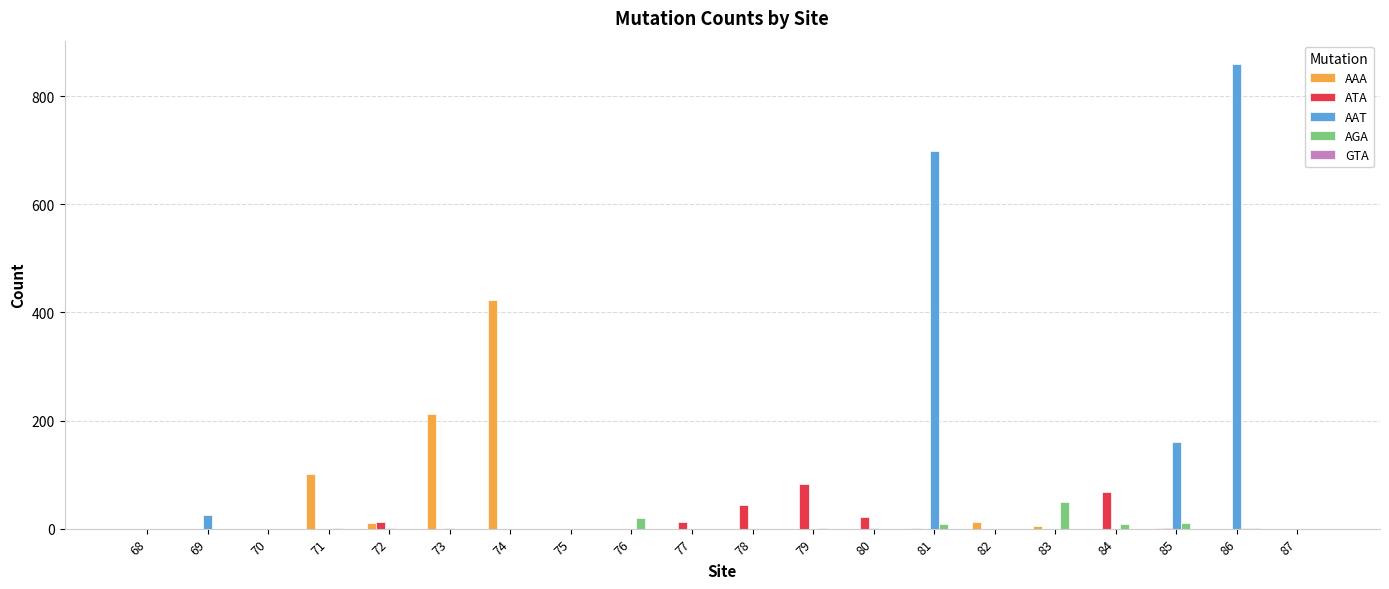

How many groups of bars are there?

20